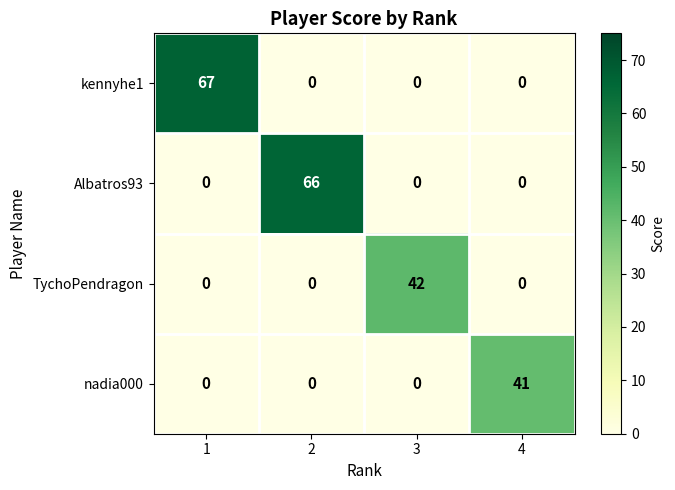

True or false: TychoPendragon has a value of 0 at 1.

True